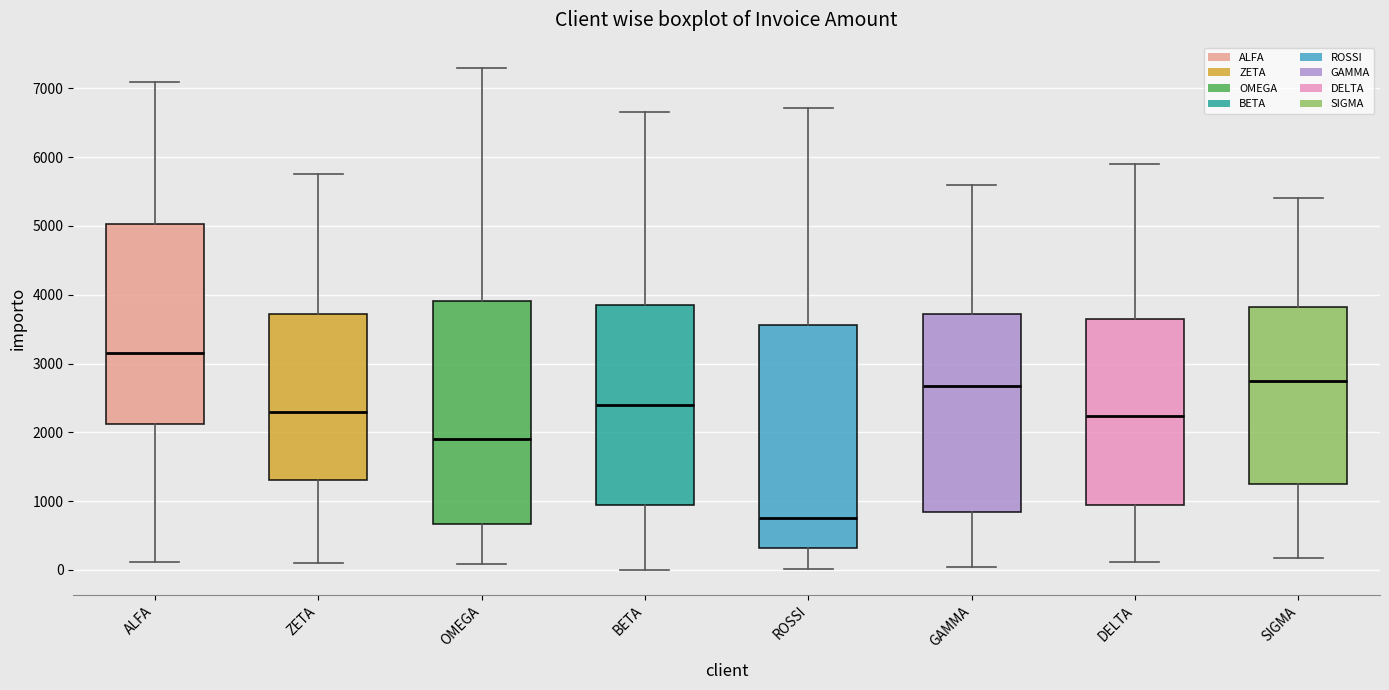

Which box has the lowest median line?

ROSSI